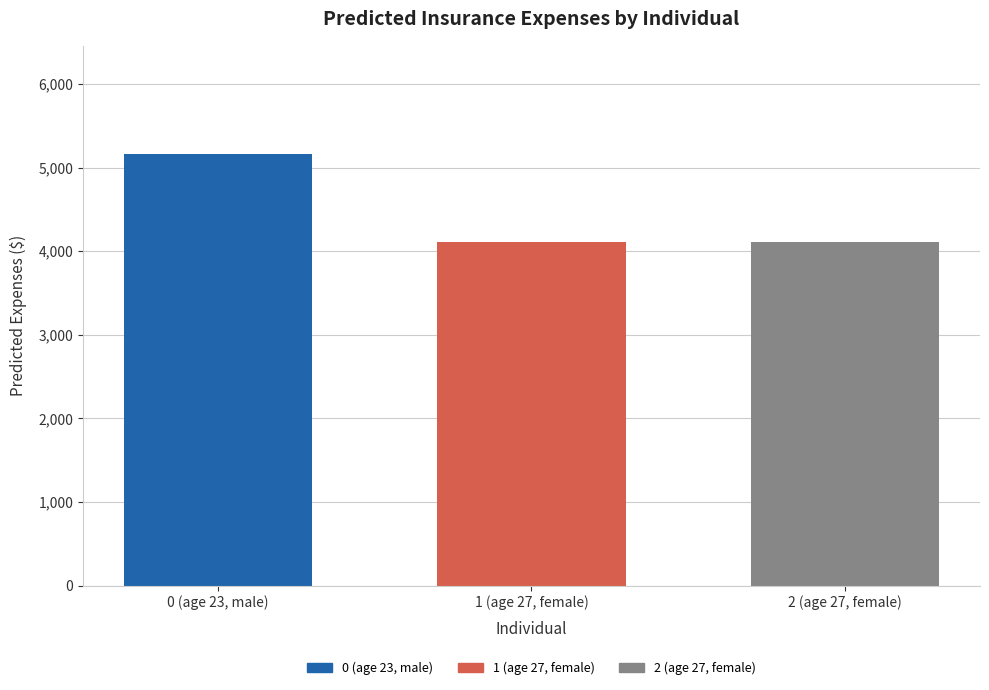

Count the number of data series in this chart.

1